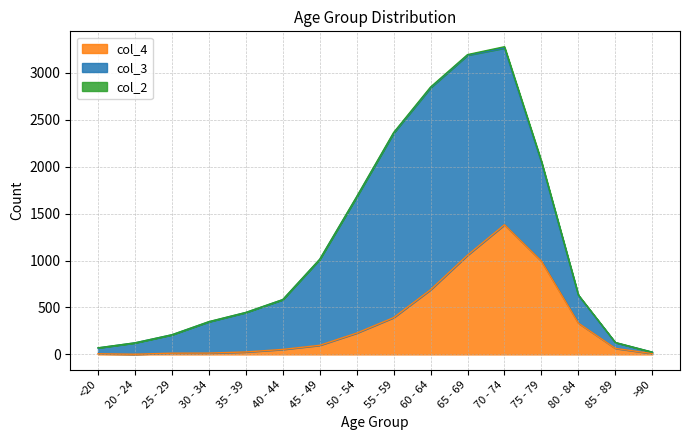

What position from the right is 80 - 84?

3